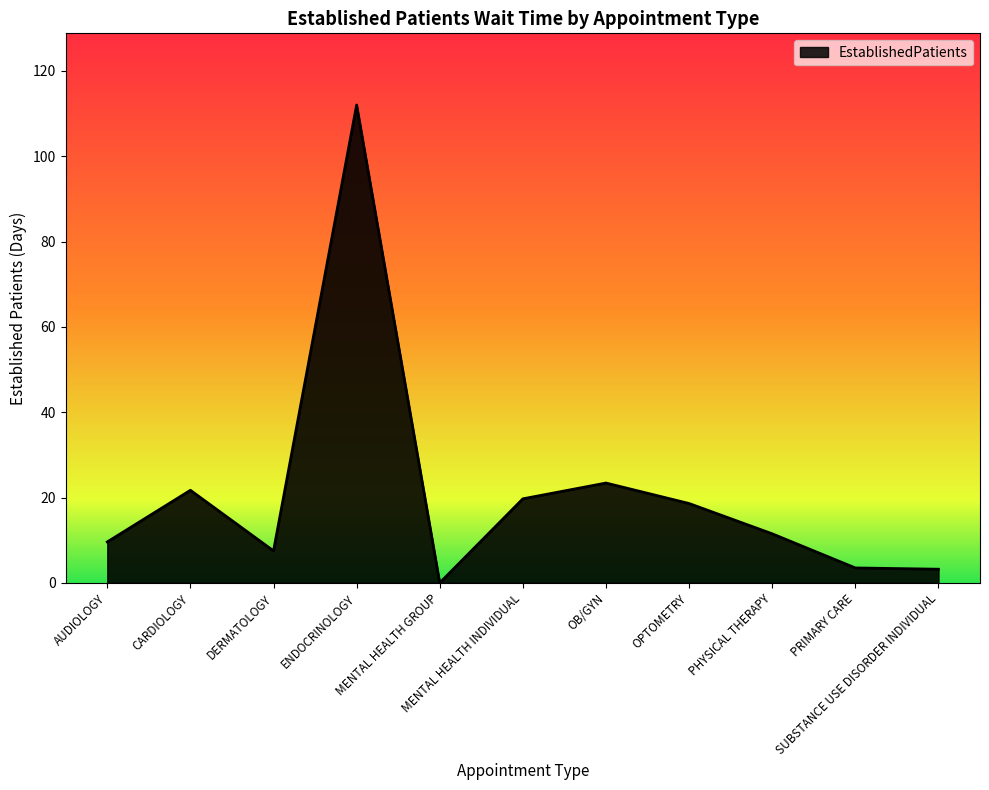

Approximately how many times larger is the value at ENDOCRINOLOGY compared to DERMATOLOGY?

14.9